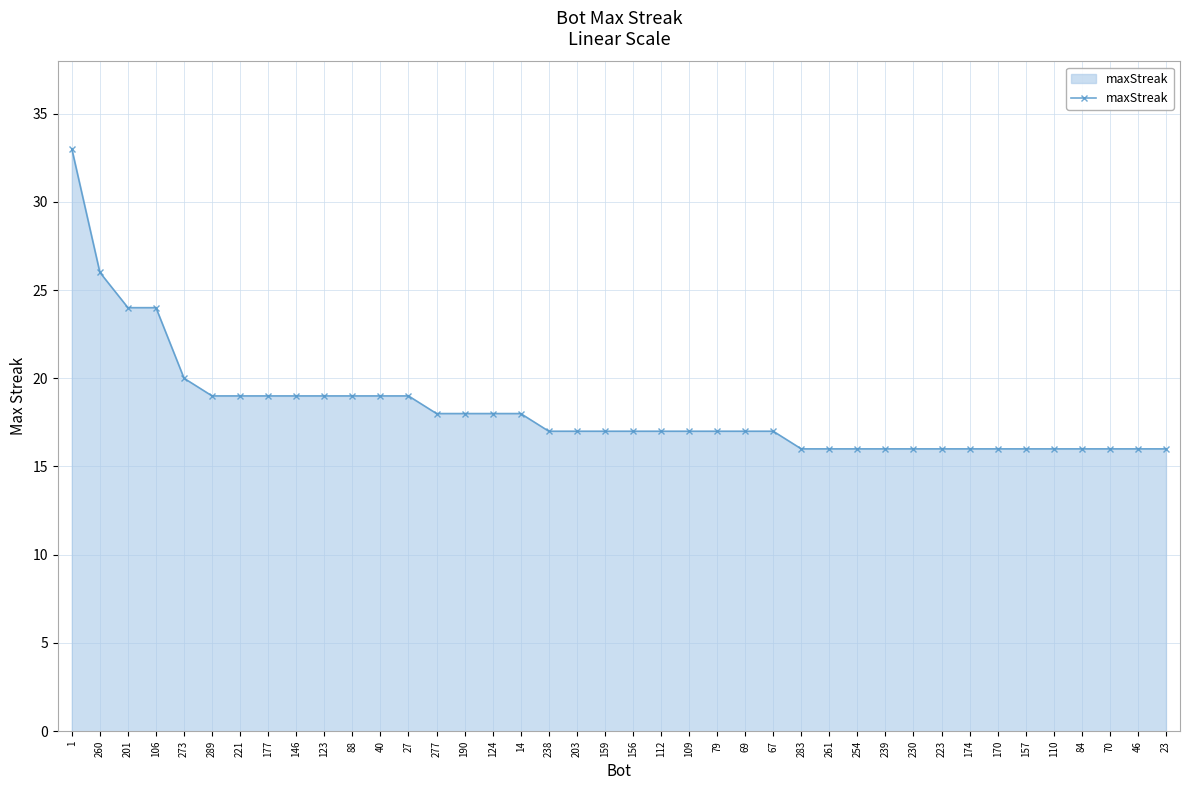

Is it true that the value at 190 is 12?

False